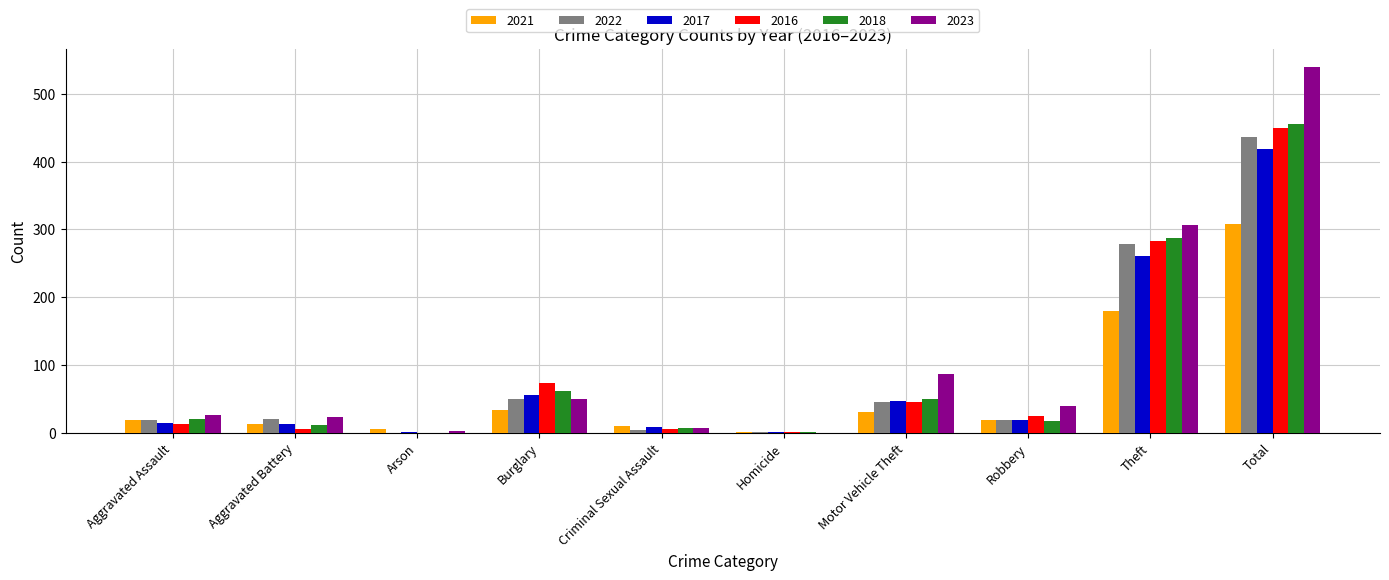

What is the maximum value for 2023?

539